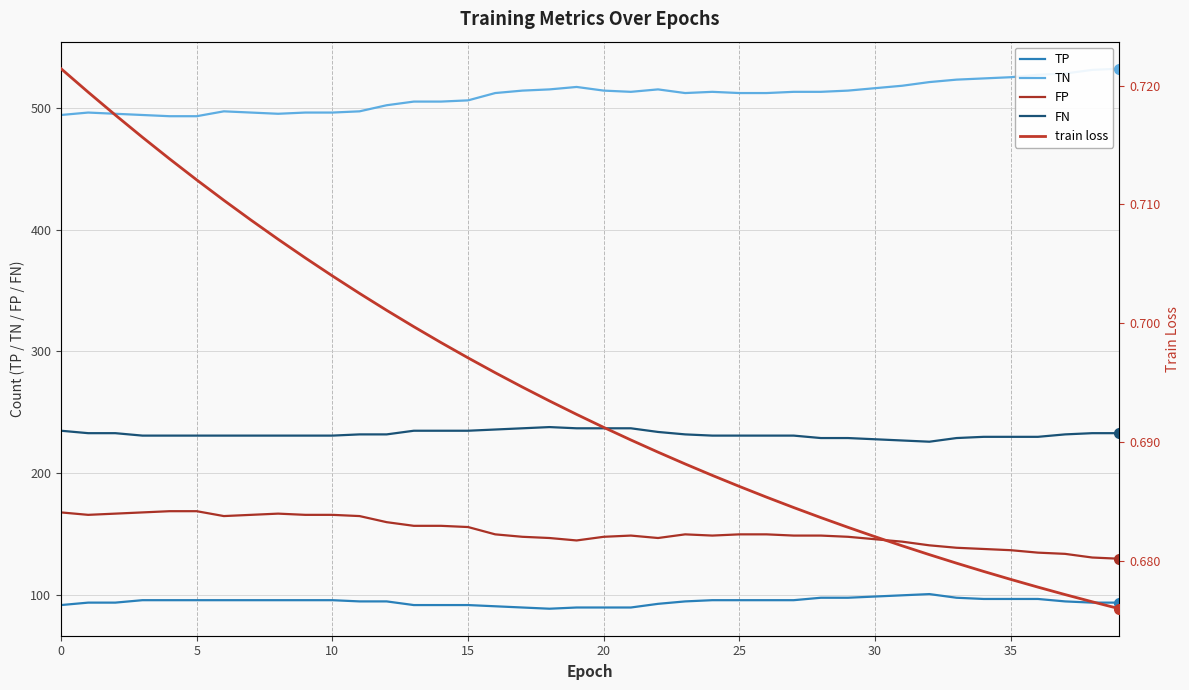

Count the number of categories in the chart.

40